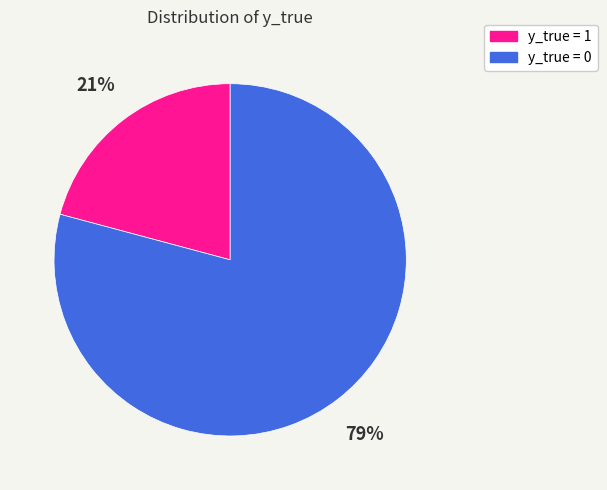

Which category has the smallest portion of the pie?

y_true = 1